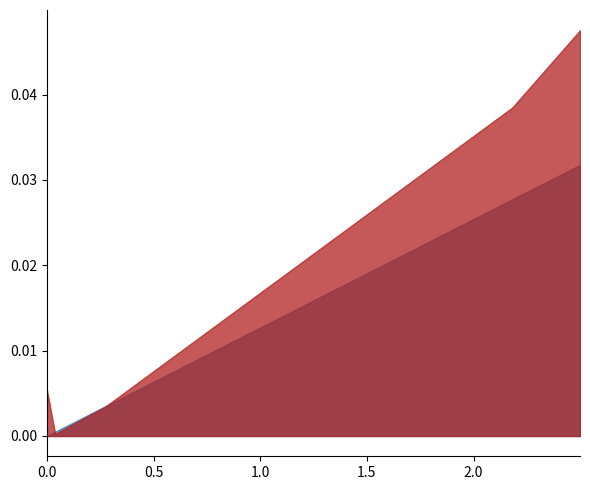

True or false: 201812_% Share of overall DX has a value of 0.1 at INDONESIA.

False